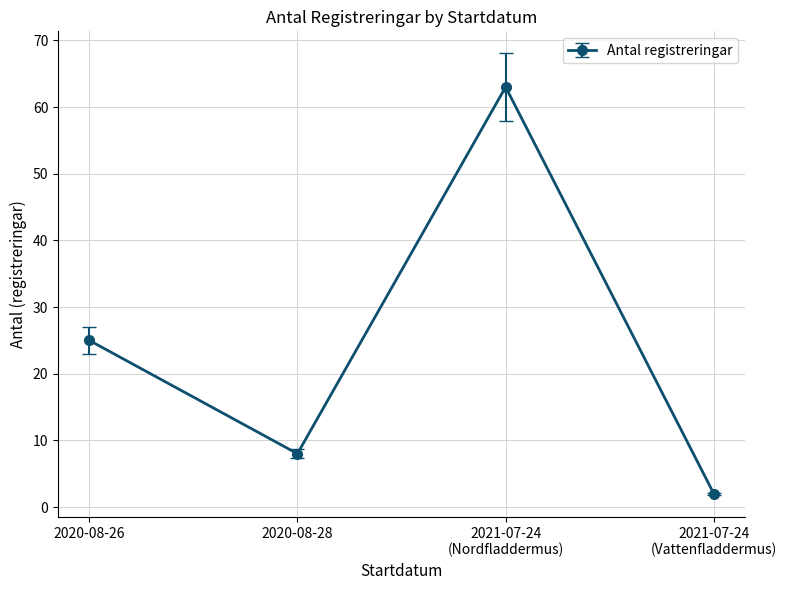

Between 2020-08-26 and 2020-08-28, which is larger?

2020-08-26